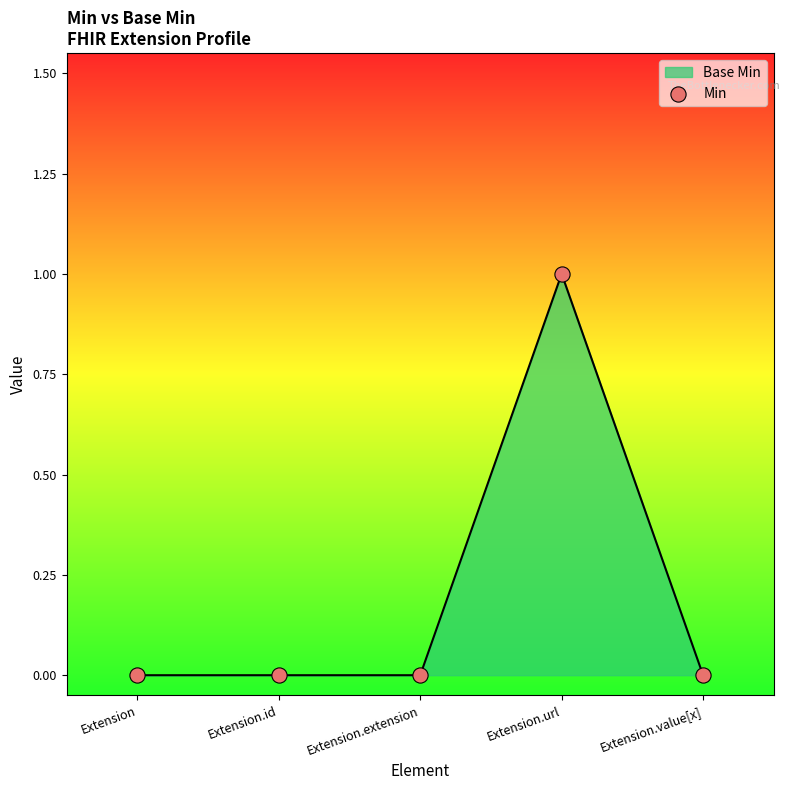

Between Extension.url and Extension.value[x], which is larger?

Extension.url